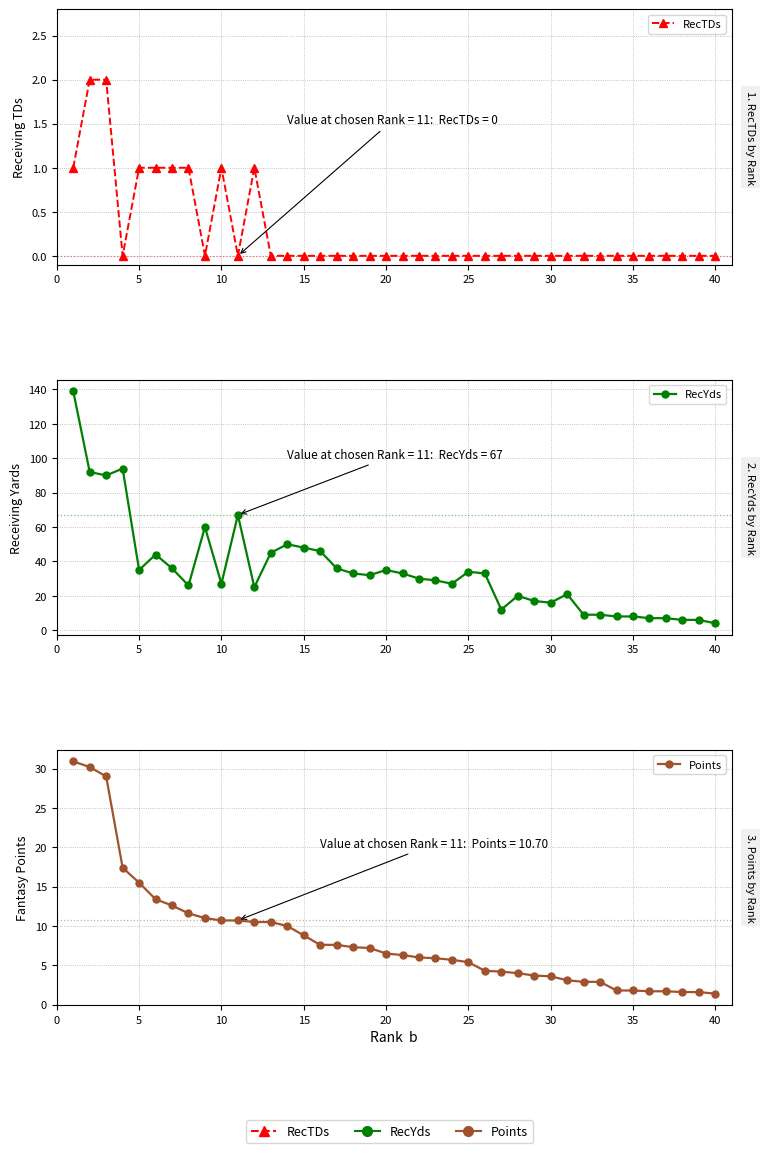

Does the chart display data point markers on the line(s)?

Yes